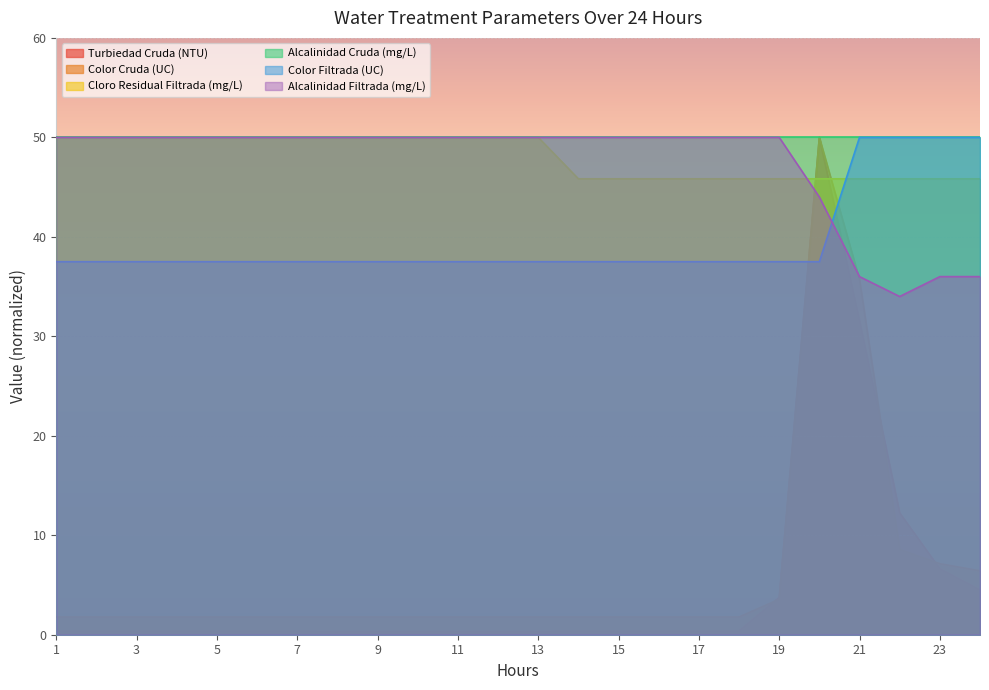

Where is Alcalinidad Filtrada (mg/L) nearest to the value 42?

20